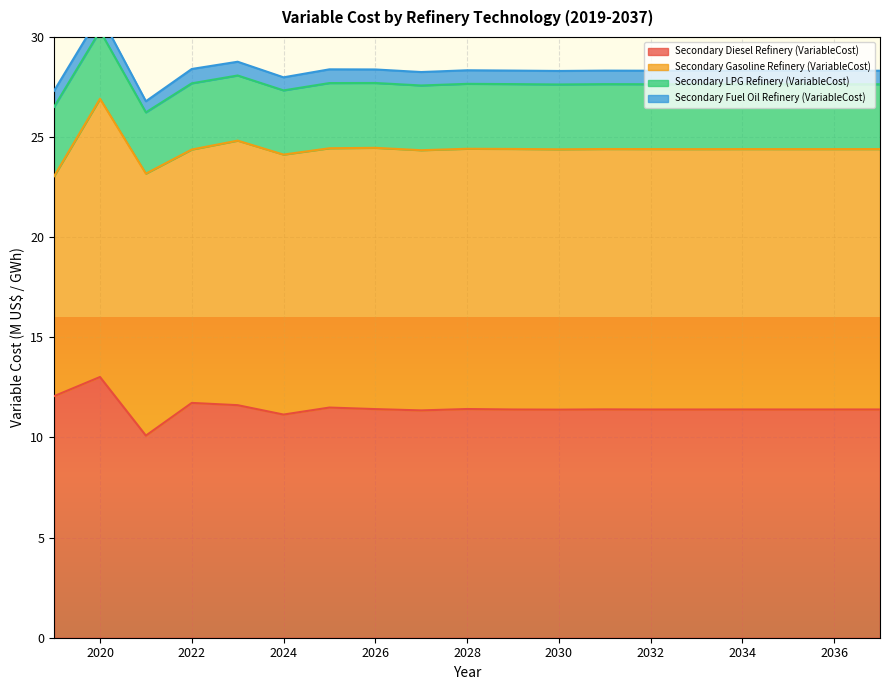

True or false: Secondary Fuel Oil Refinery (VariableCost) and Secondary Diesel Refinery (VariableCost) intersect in this chart.

False